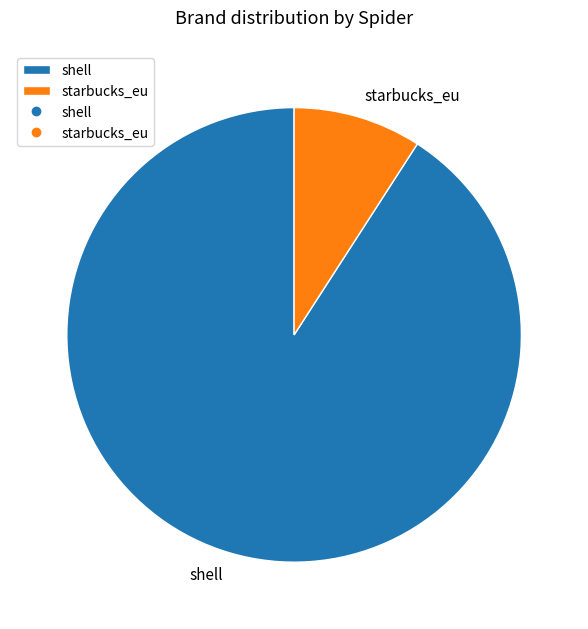

Approximately how many times larger is the value at shell compared to starbucks_eu?

10.0